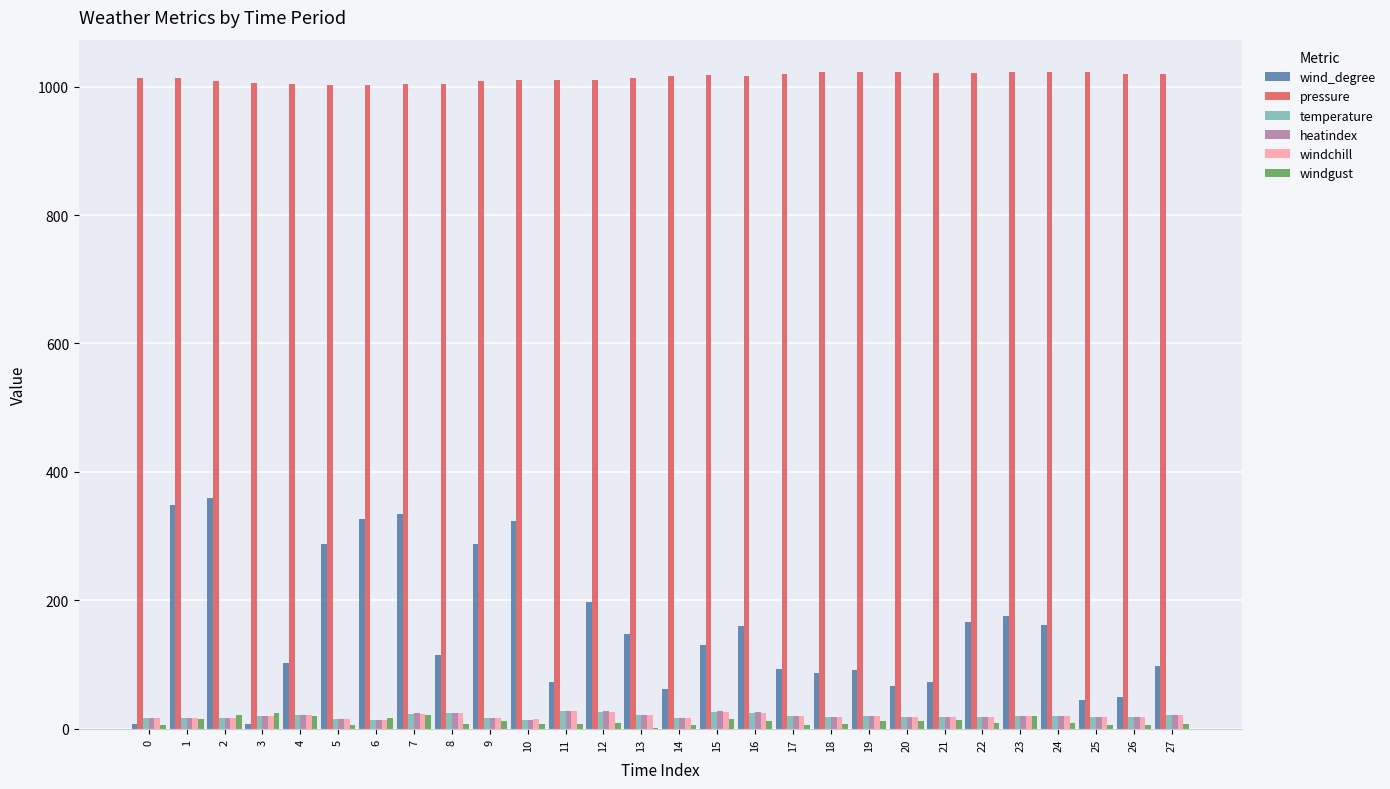

What is the maximum value shown in the chart?

1022